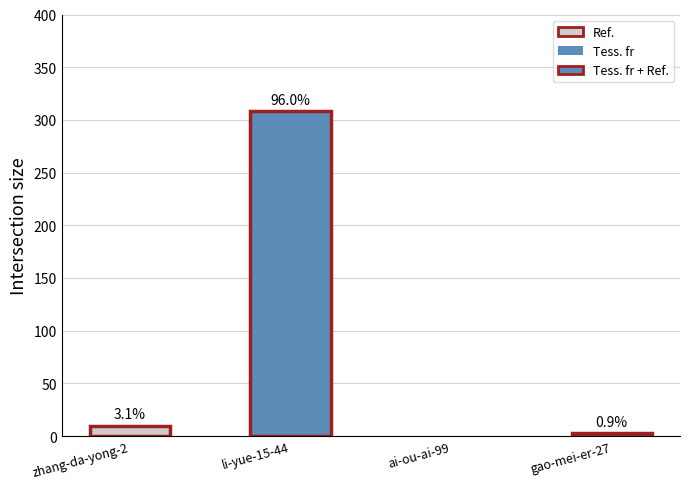

How many positive values are there?

3